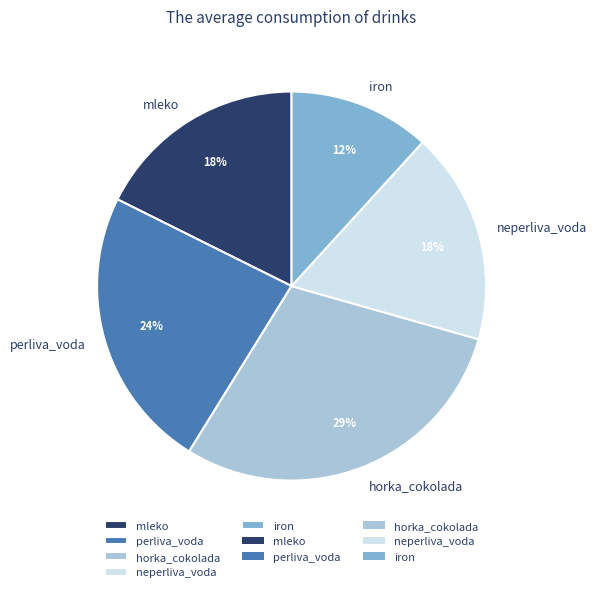

To the nearest percent, what percentage of the pie is iron?

12%